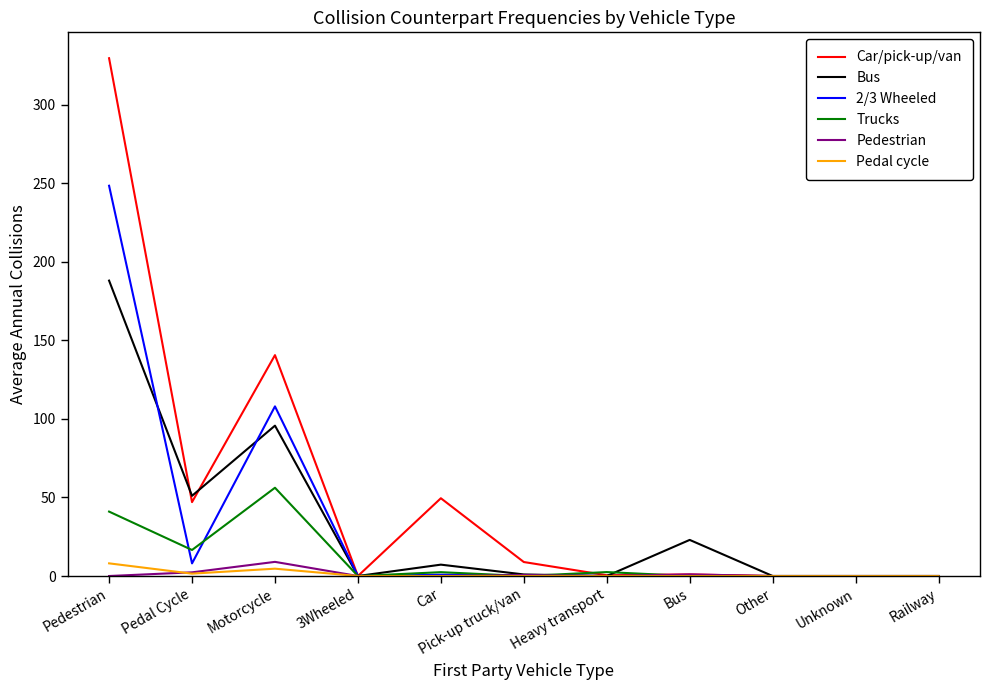

The Trucks series shows -30.0 at Pick-up truck/van. True or false?

False